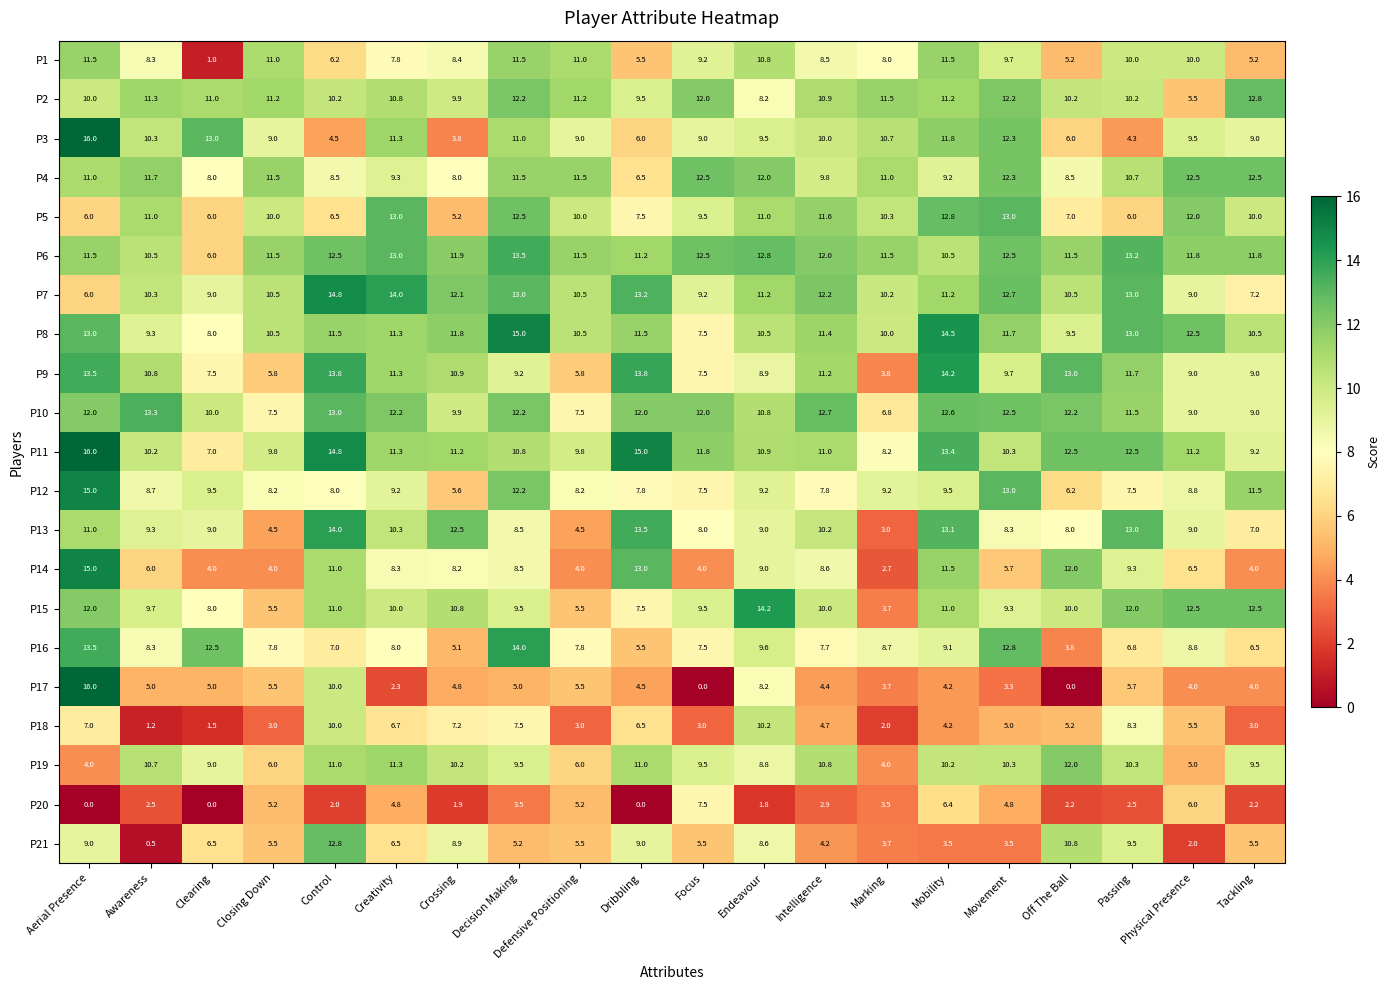

What is the average value of the P21 series?

6.3